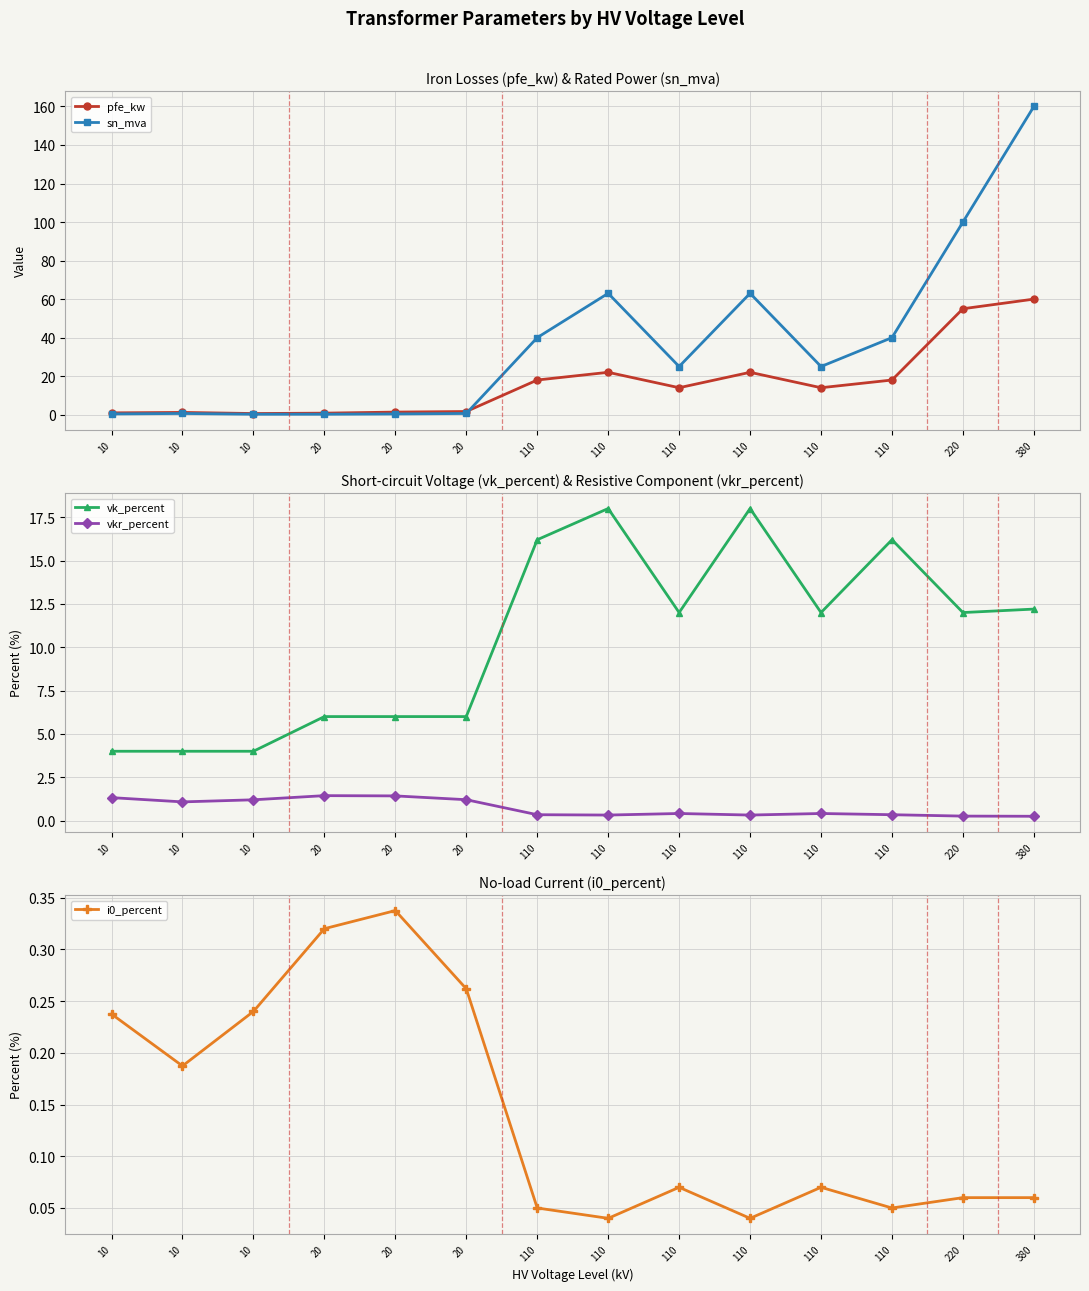

Which series has the widest spread of values?

sn_mva